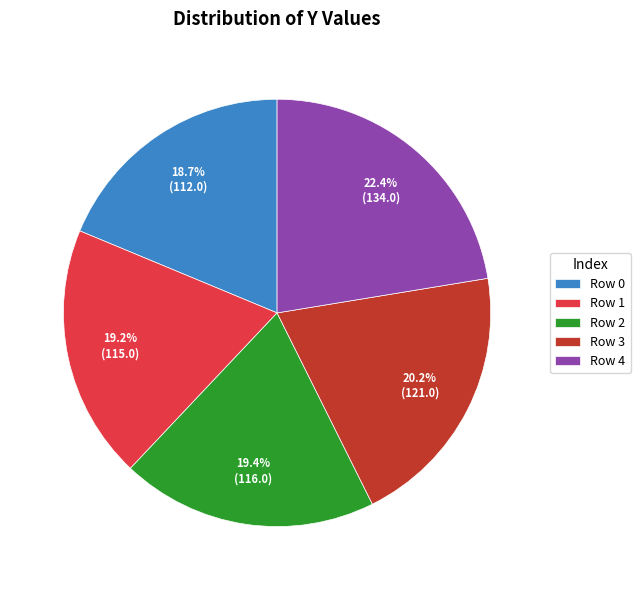

Which category has the biggest portion of the pie?

Row 4